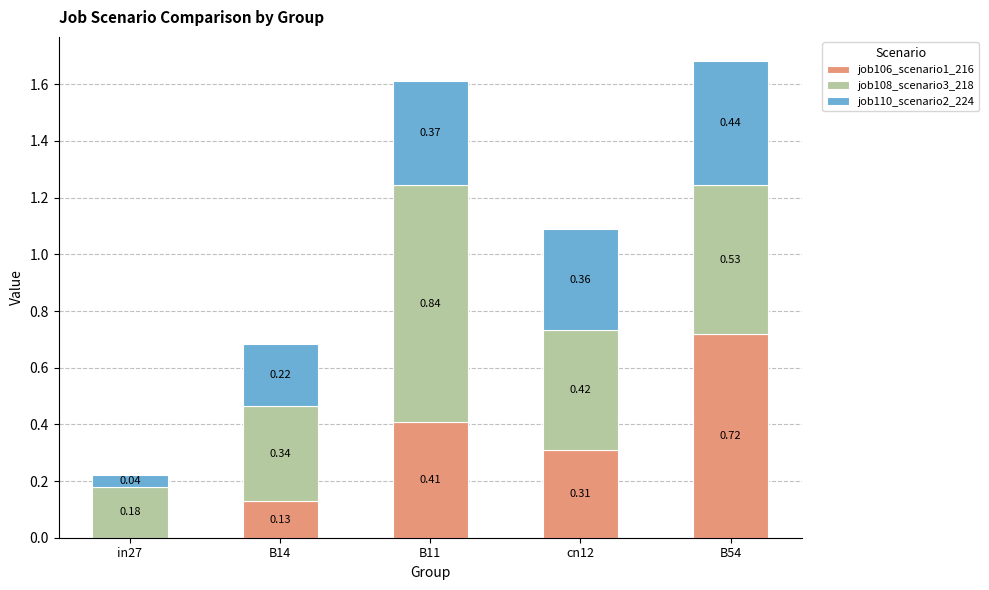

What is the sum of all job106_scenario1_216 values?

1.6